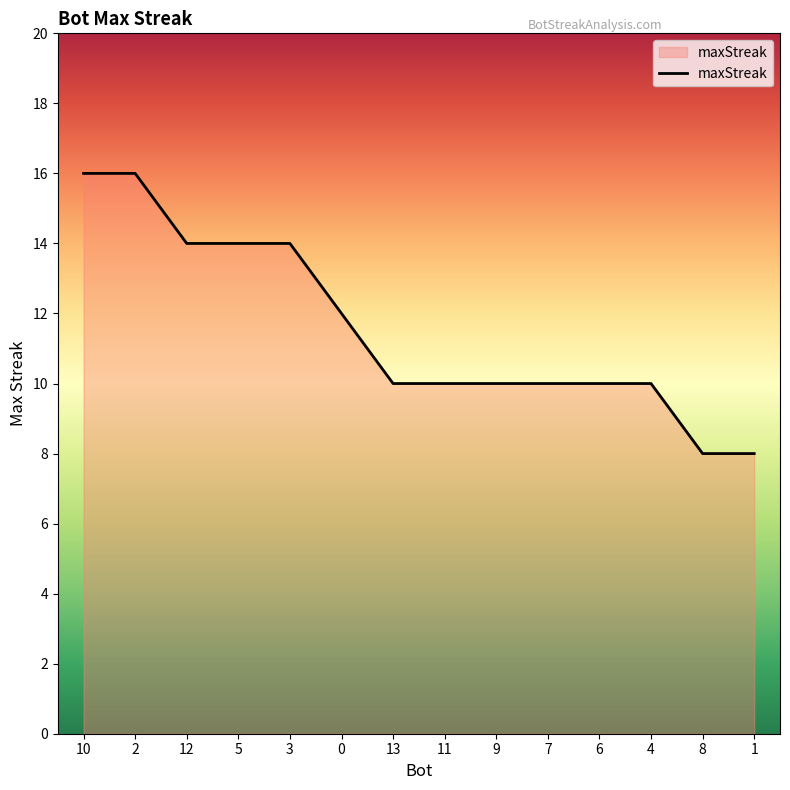

Between 13 and 10, which is larger?

10